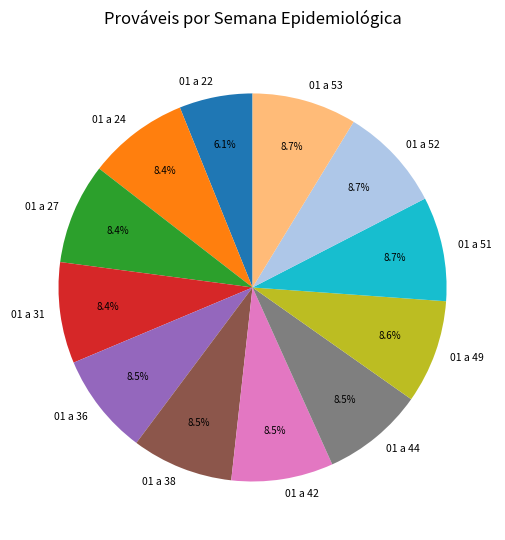

Is the sum of 01 a 42 and 01 a 49 greater than half?

No